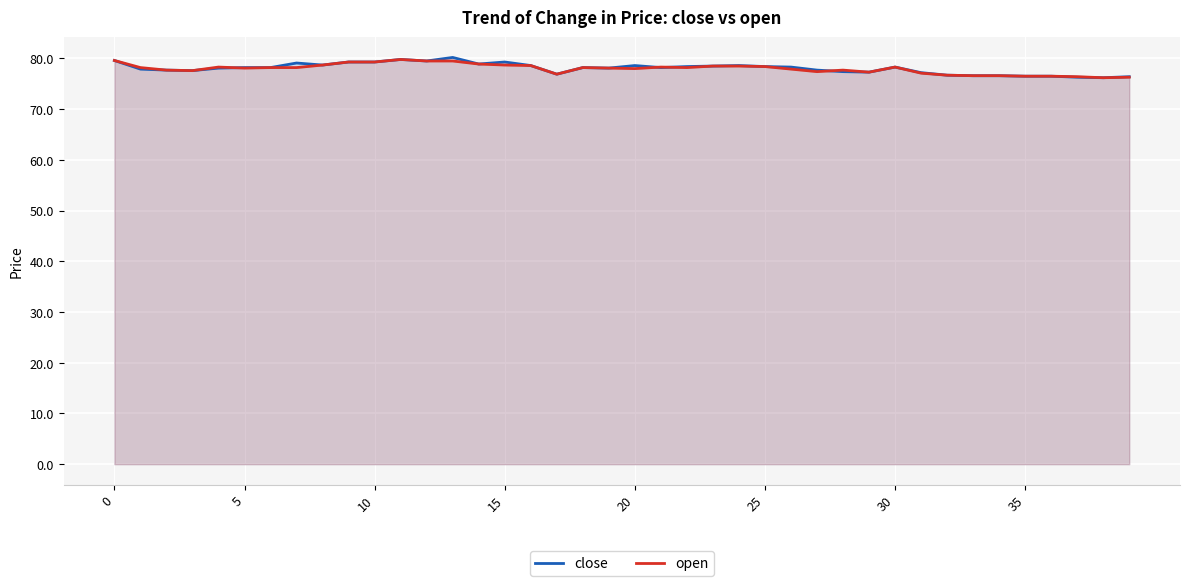

Rank the series at 19 from lowest to highest value.

close, open